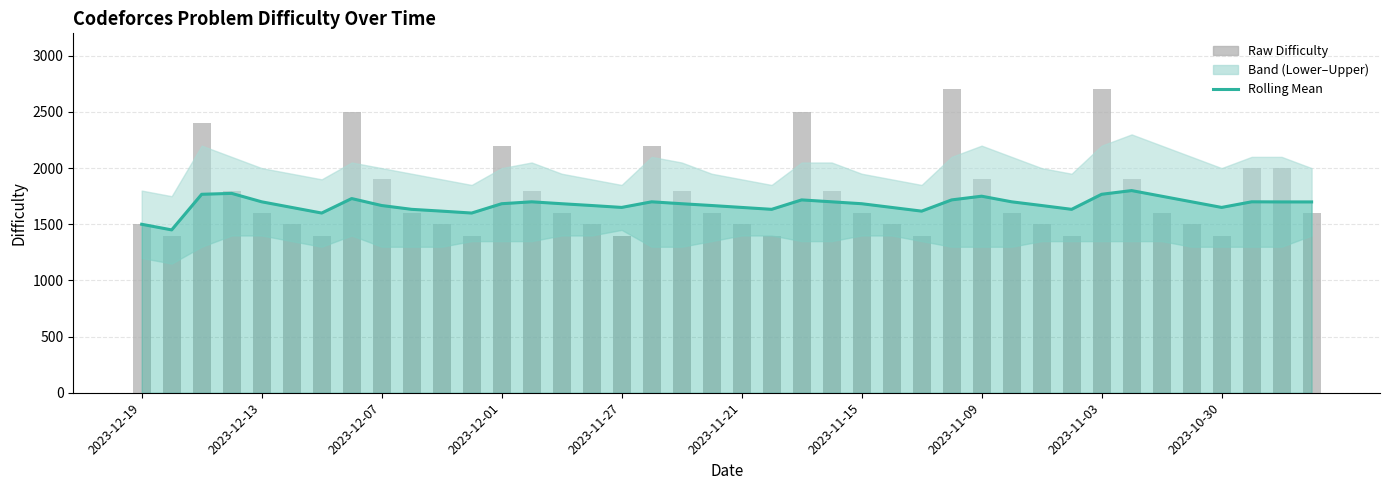

What is the value of the Raw Difficulty bar at the 1st from the left?

1500